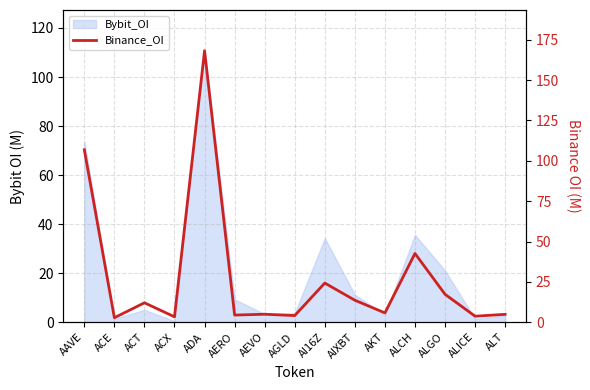

Reading right to left, transcribe all the data shown in this chart.

ALT=4.9	ALICE=3.8	ALGO=17.3	ALCH=42.6	AKT=5.8	AIXBT=13.6	AI16Z=24.3	AGLD=4.1	AEVO=5.0	AERO=4.4	ADA=168.2	ACX=3.4	ACT=12.1	ACE=2.8	AAVE=106.9